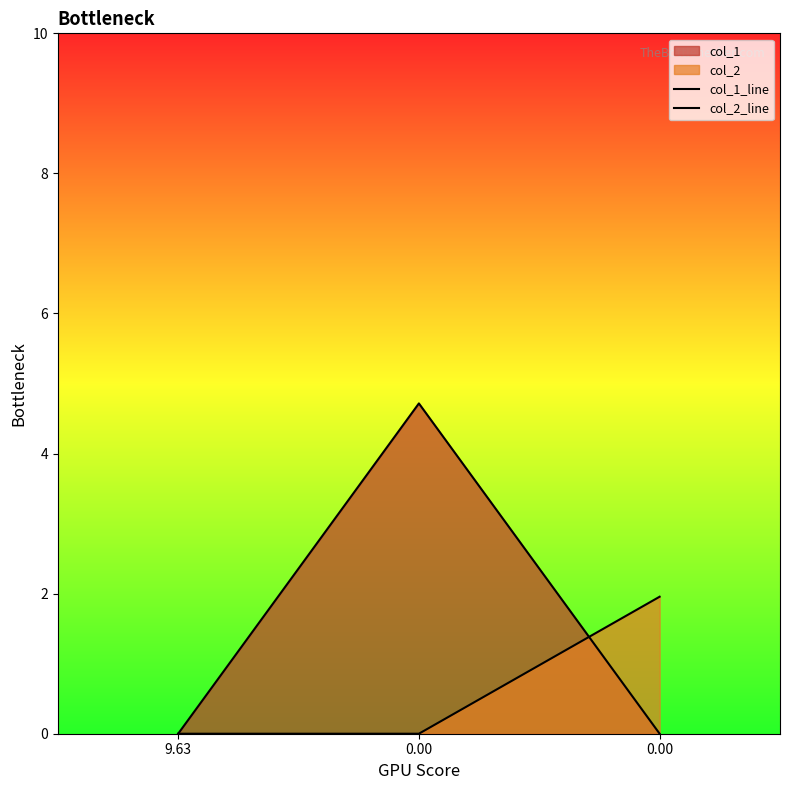

Reading left to right, list all the values displayed in this chart.

col_1_line: 0.0	4.7	0.0
col_2_line: 0.0	0.0	2.0